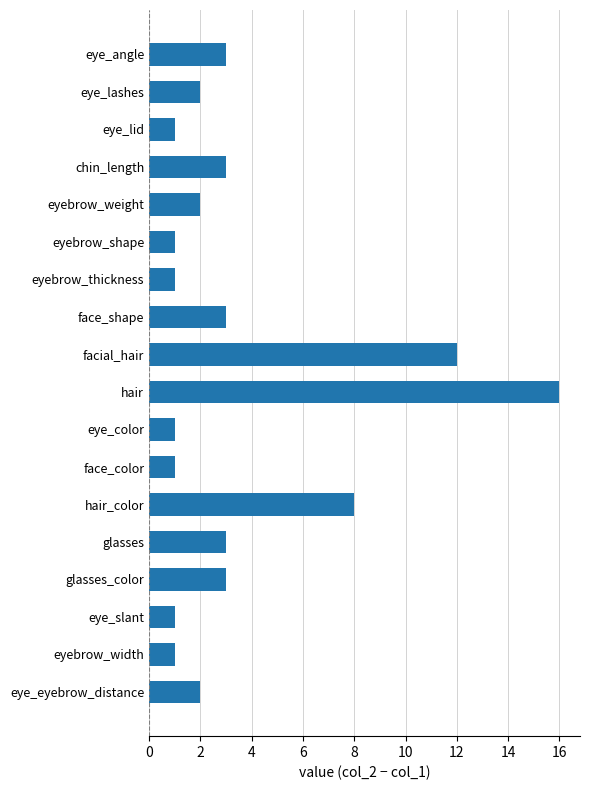

Which category has the highest value across all series?

hair